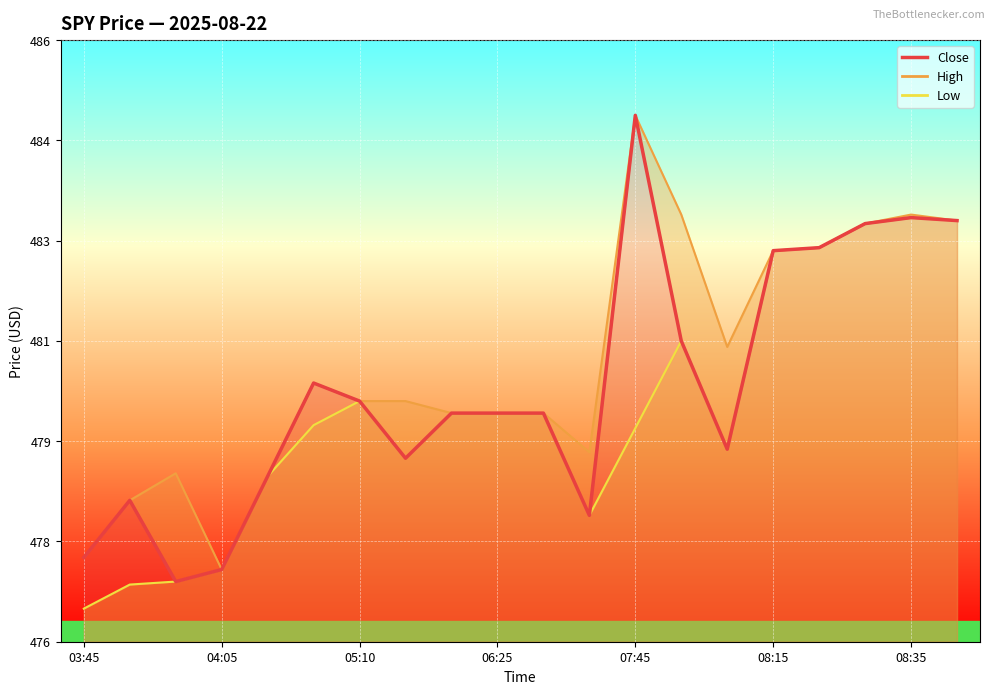

Reading left to right, transcribe all the data shown in this chart.

477.4	478.4	477.0	477.2	478.8	480.3	480.0	479.0	479.8	479.8	479.8	478.1	484.8	481.0	479.2	482.5	482.5	483.0	483.0	483.0